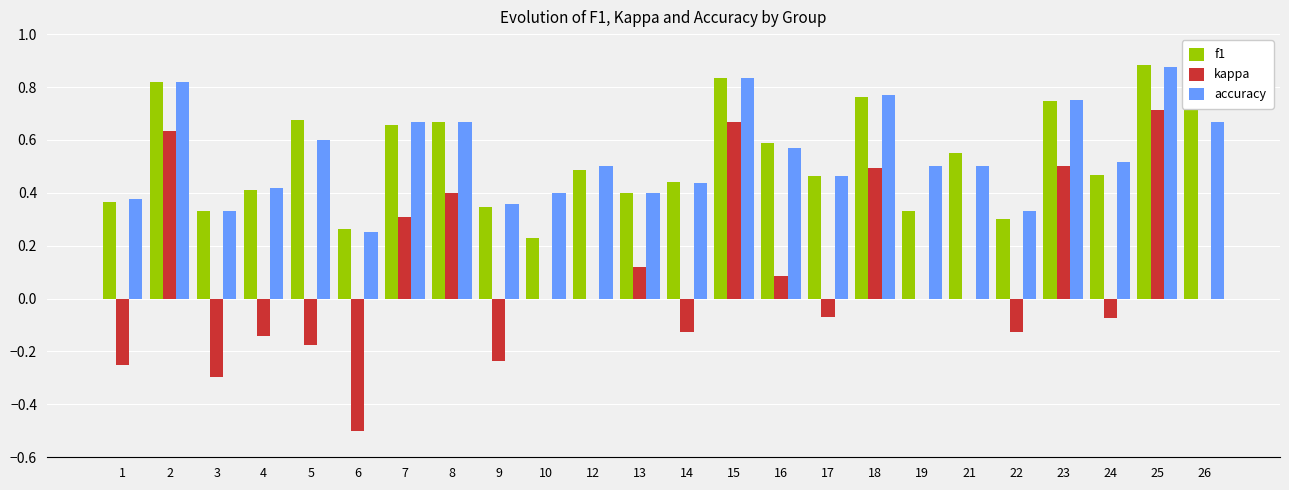

What is the sum of all kappa values?

1.9